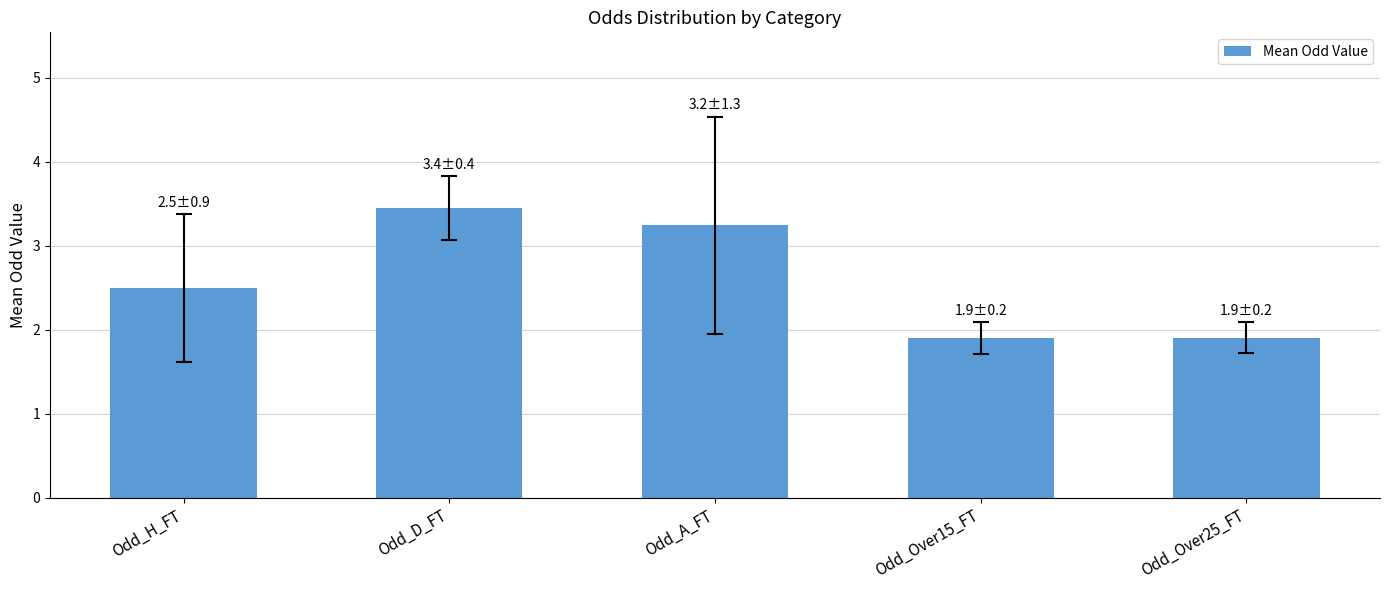

What is the difference between the values at Odd_A_FT and Odd_Over25_FT?

1.3